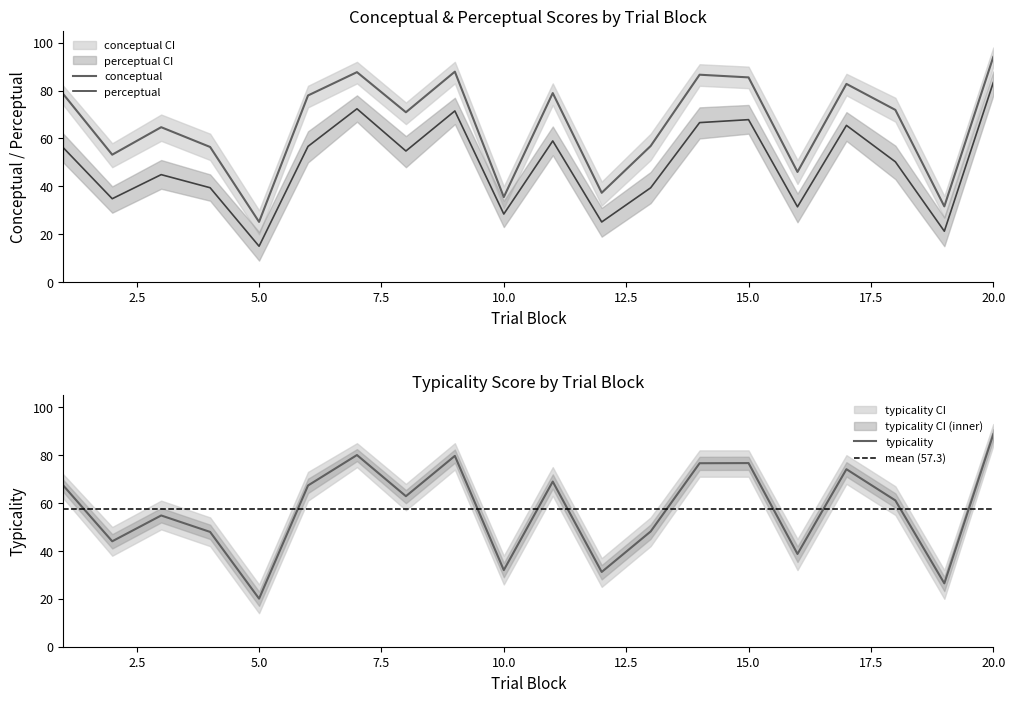

How many lines are shown in the chart?

3